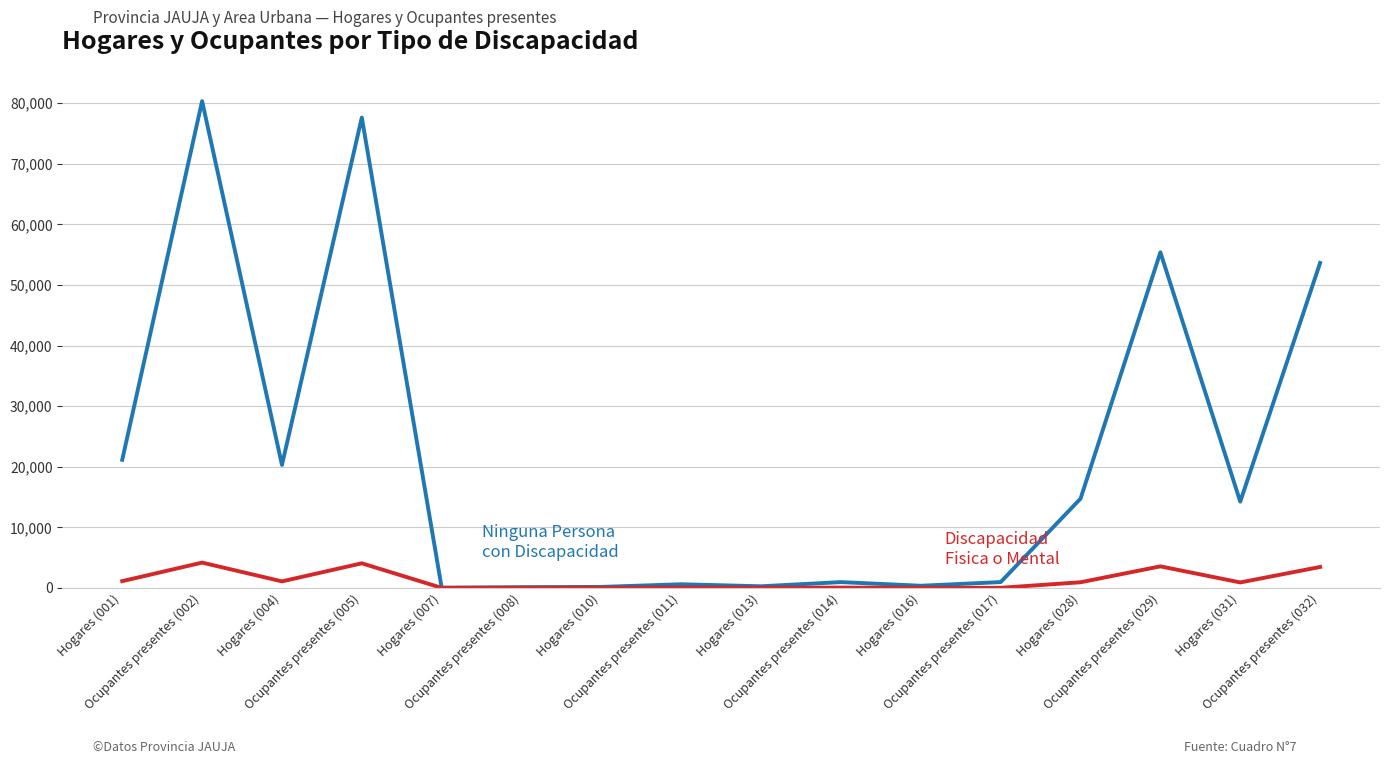

What is the greatest value displayed?

80341